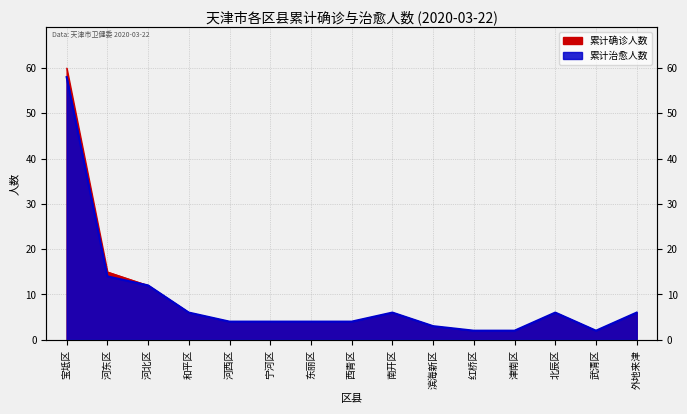

Reading left to right, extract all data points from this chart.

累计确诊人数: 宝坻区=60	河东区=15	河北区=12	和平区=6	河西区=4	宁河区=4	东丽区=4	西青区=4	南开区=6	滨海新区=3	红桥区=2	津南区=2	北辰区=6	武清区=2	外地来津=6
累计治愈人数: 宝坻区=58	河东区=14	河北区=12	和平区=6	河西区=4	宁河区=4	东丽区=4	西青区=4	南开区=6	滨海新区=3	红桥区=2	津南区=2	北辰区=6	武清区=2	外地来津=6